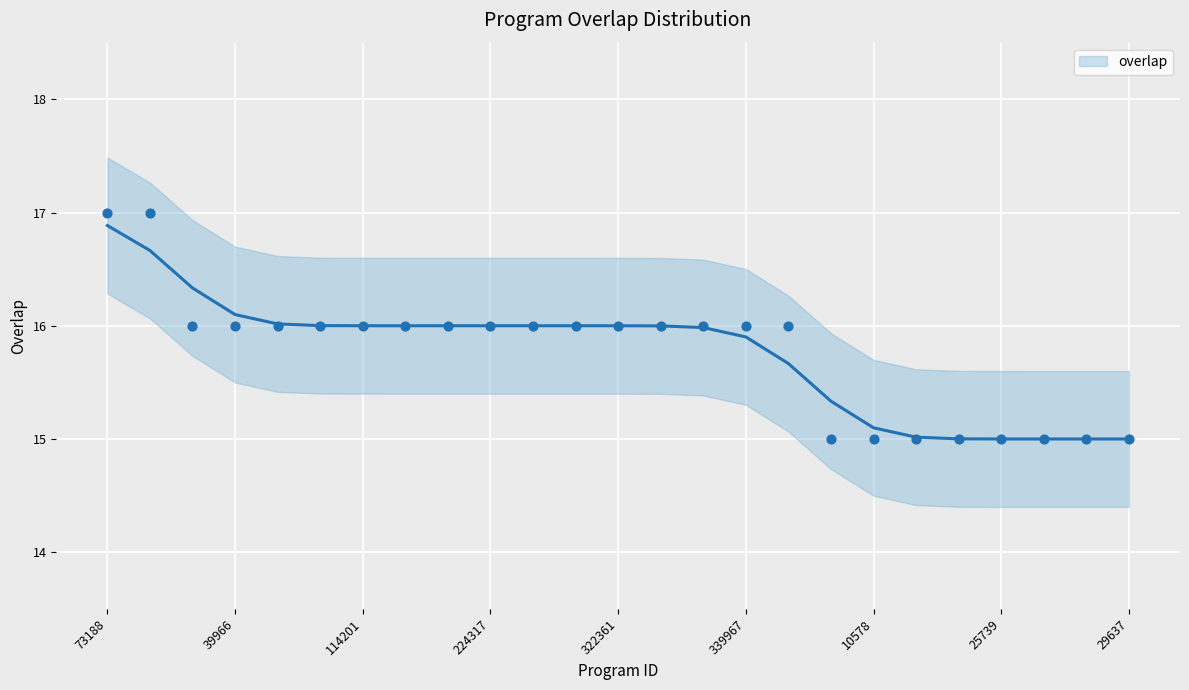

Which has a higher value, 24482 or 226570?

226570